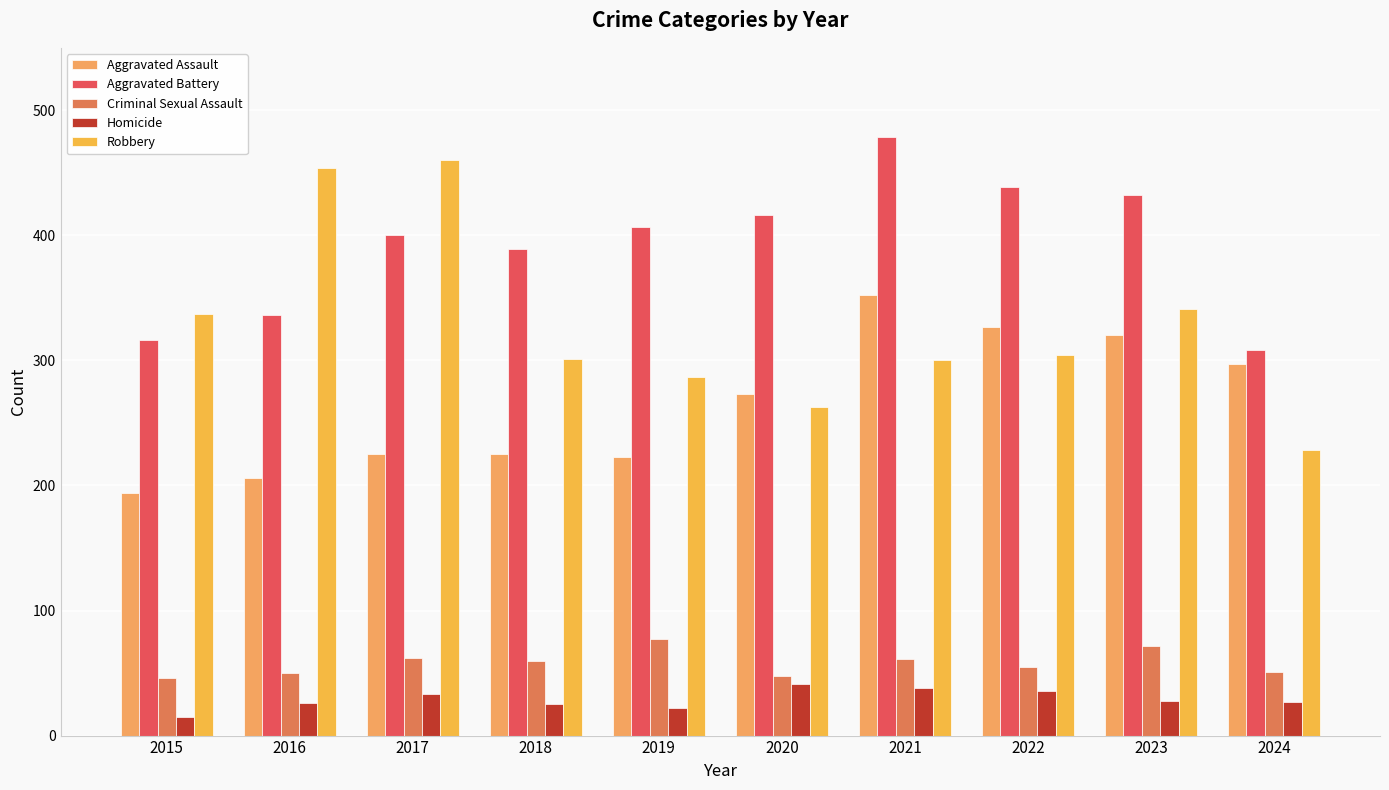

At which label is Aggravated Assault closest to 273?

2020